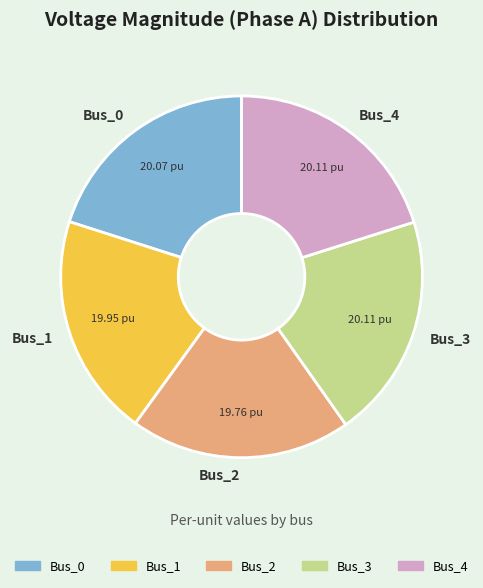

Is there any slice that represents more than half of the pie?

No